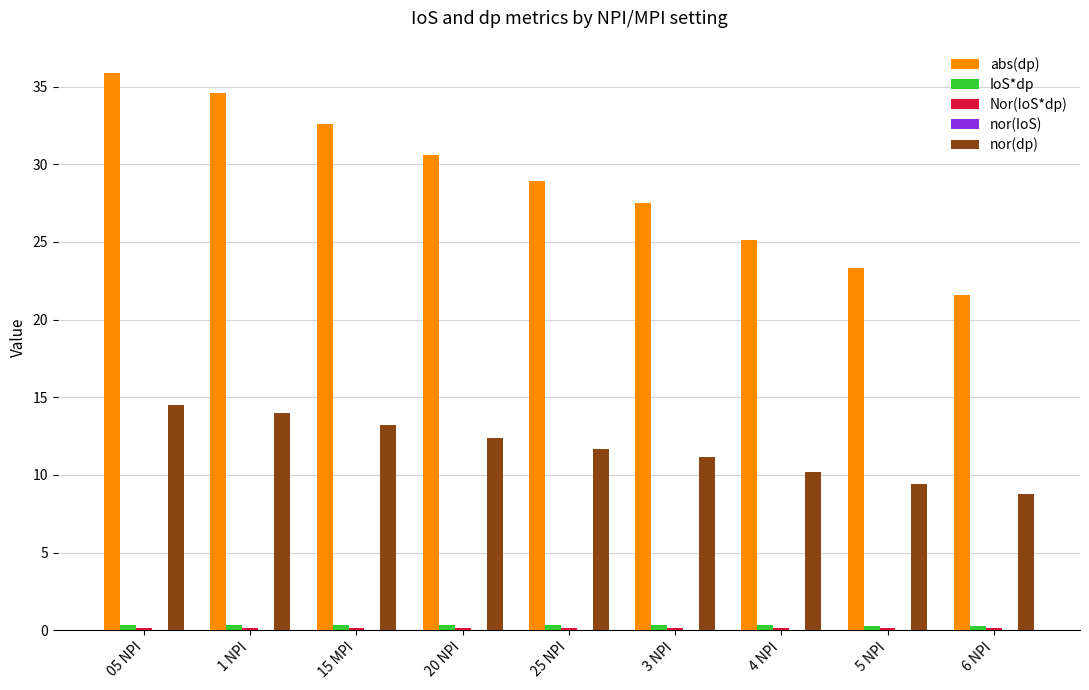

Which series has the largest total across all categories?

abs(dp)